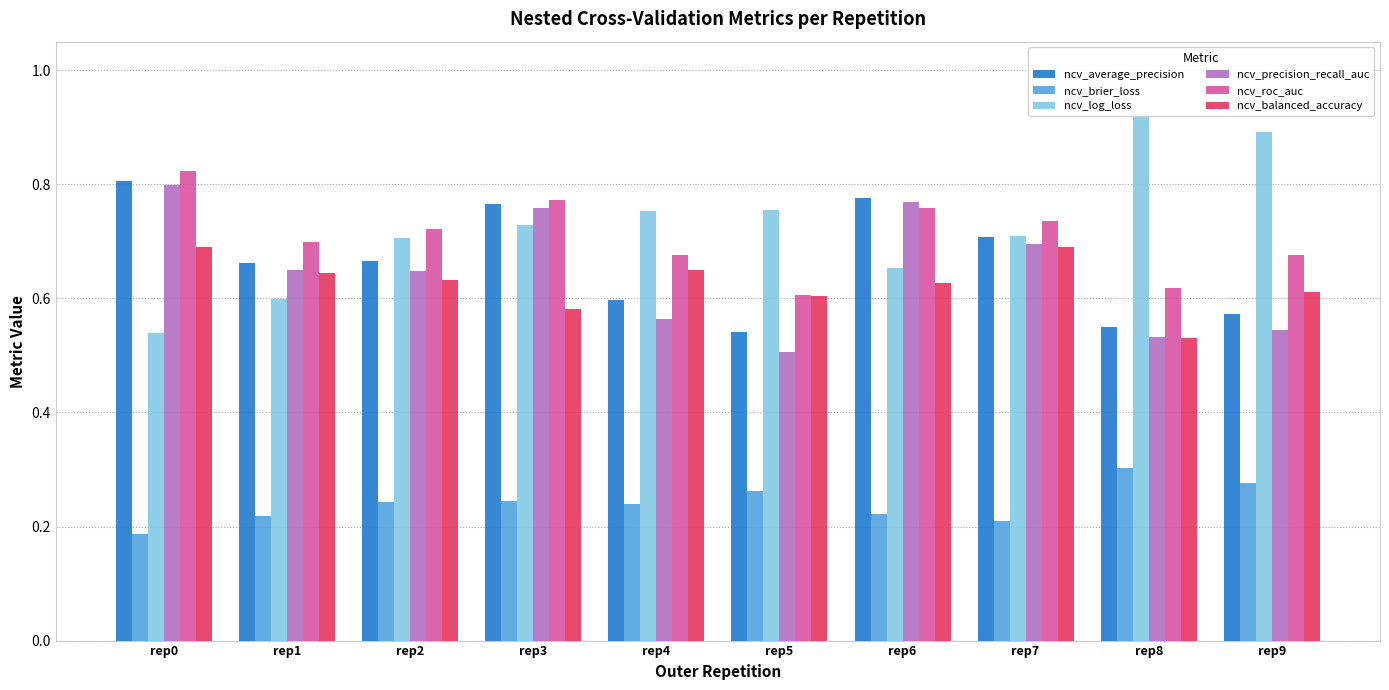

What is the value of the ncv_log_loss bar at the 1st from the left?

0.5